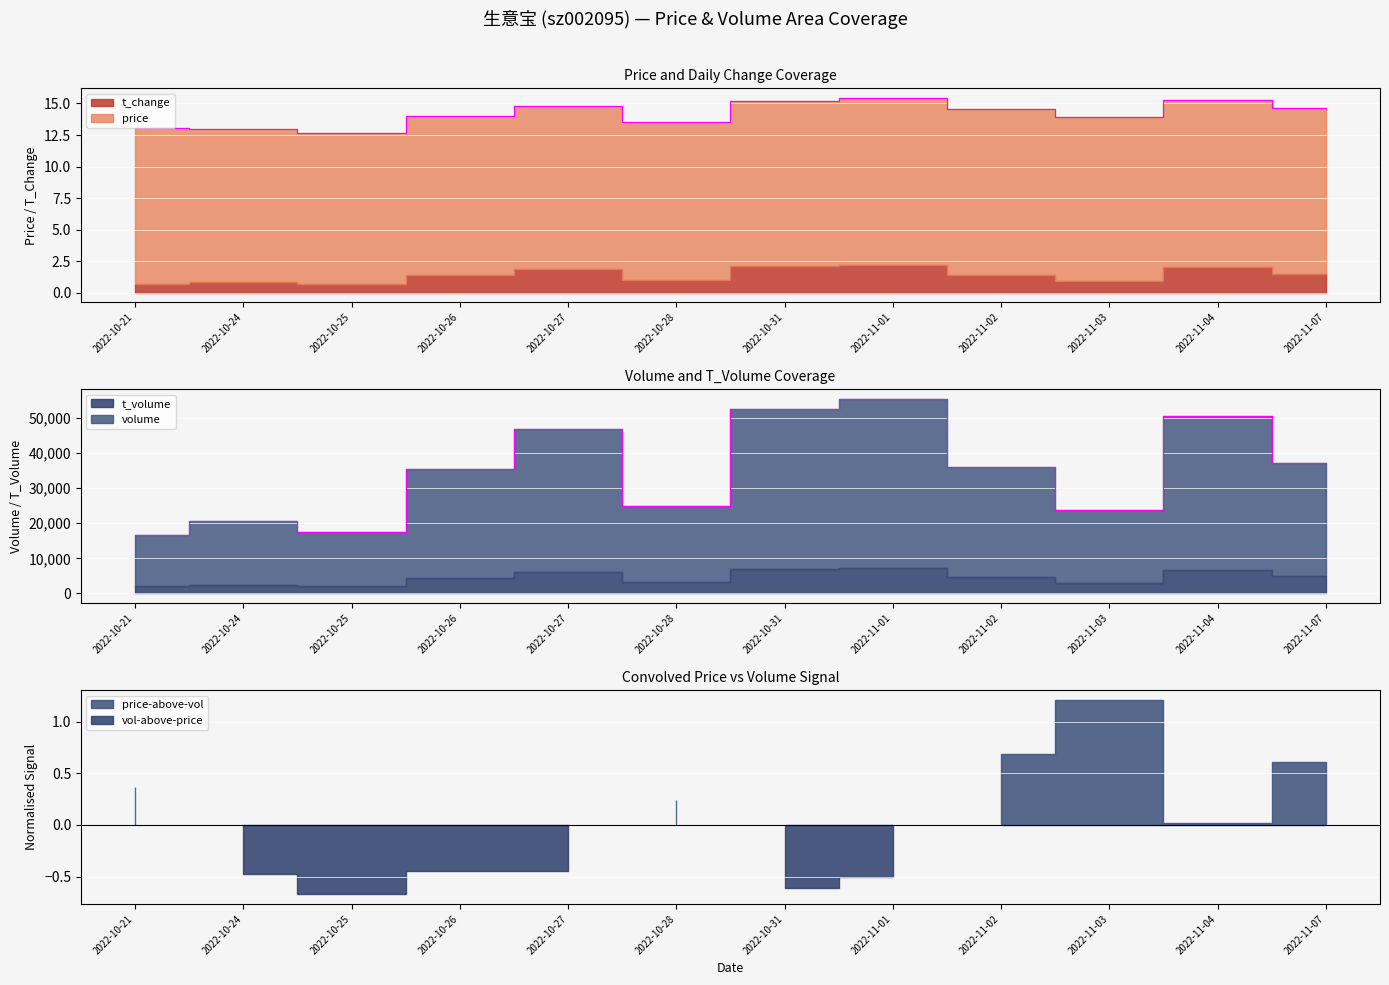

Between 2022-10-27 and 2022-11-04, which is larger?

2022-11-04